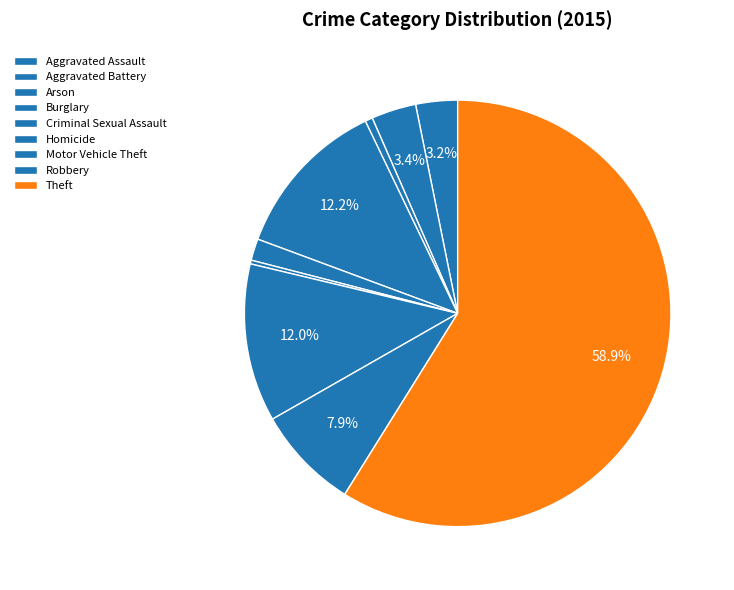

How many segments does this pie chart have?

9